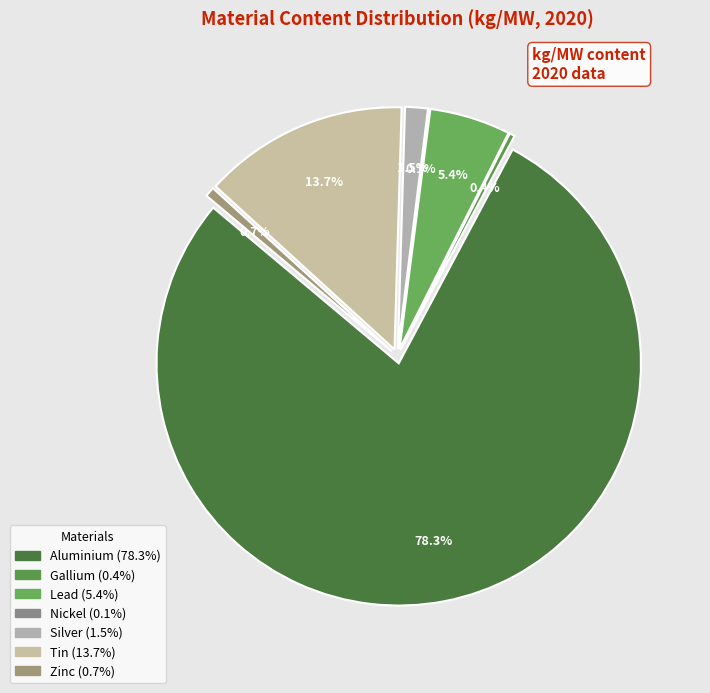

Which slice is the smallest?

Nickel